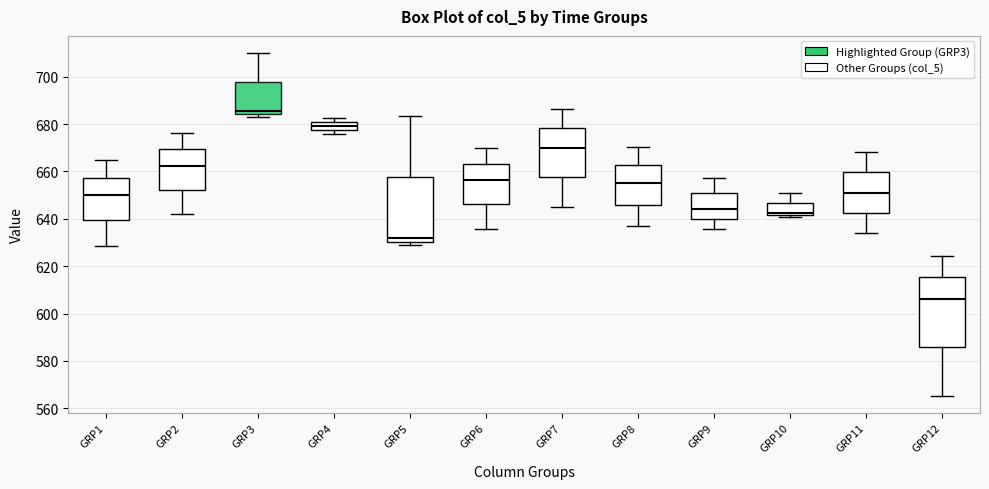

Where is the lower edge of the box for GRP5 on the y-axis? The values are not printed on the chart, so give them approximately, as read against the axis.

630